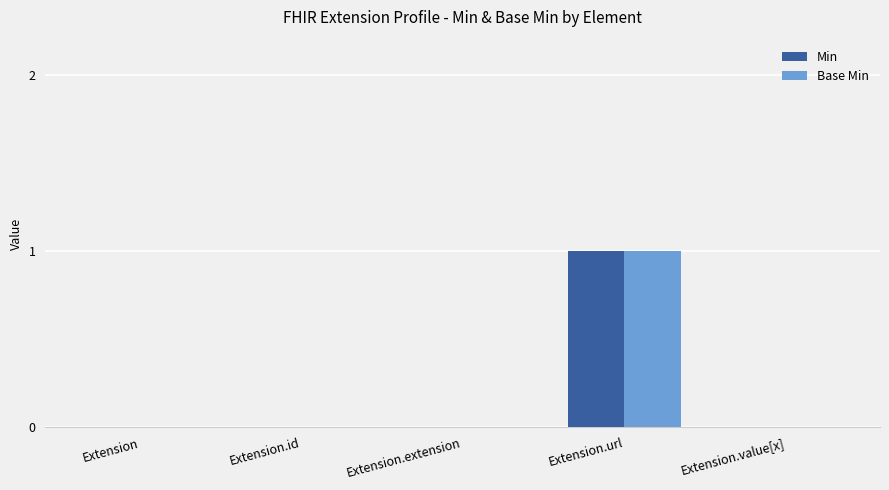

Which category has the highest value in the Min series?

Extension.url